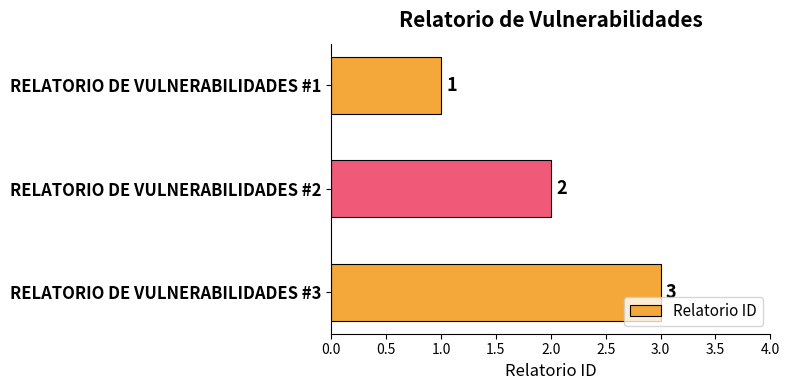

List the labels in order of value, largest first.

RELATORIO DE VULNERABILIDADES #3, RELATORIO DE VULNERABILIDADES #2, RELATORIO DE VULNERABILIDADES #1